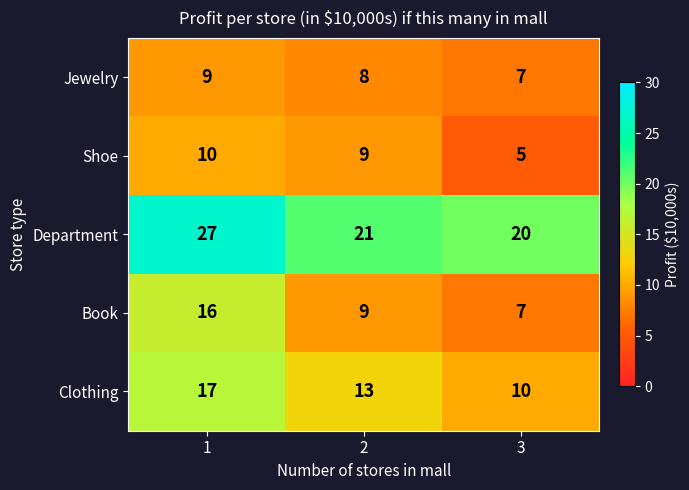

Rank the series at 1 from lowest to highest value.

Jewelry, Shoe, Book, Clothing, Department